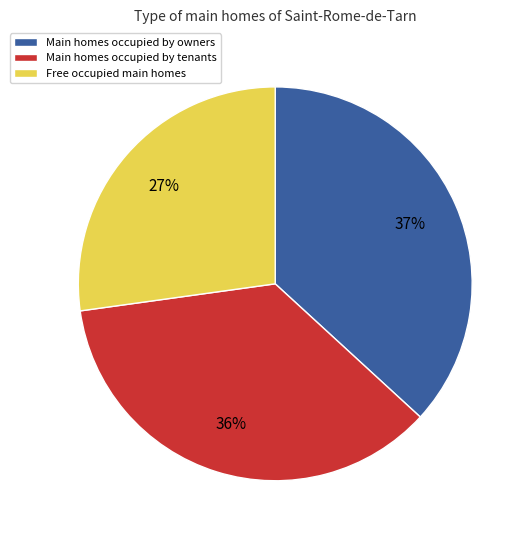

Is there any slice that represents more than half of the pie?

No